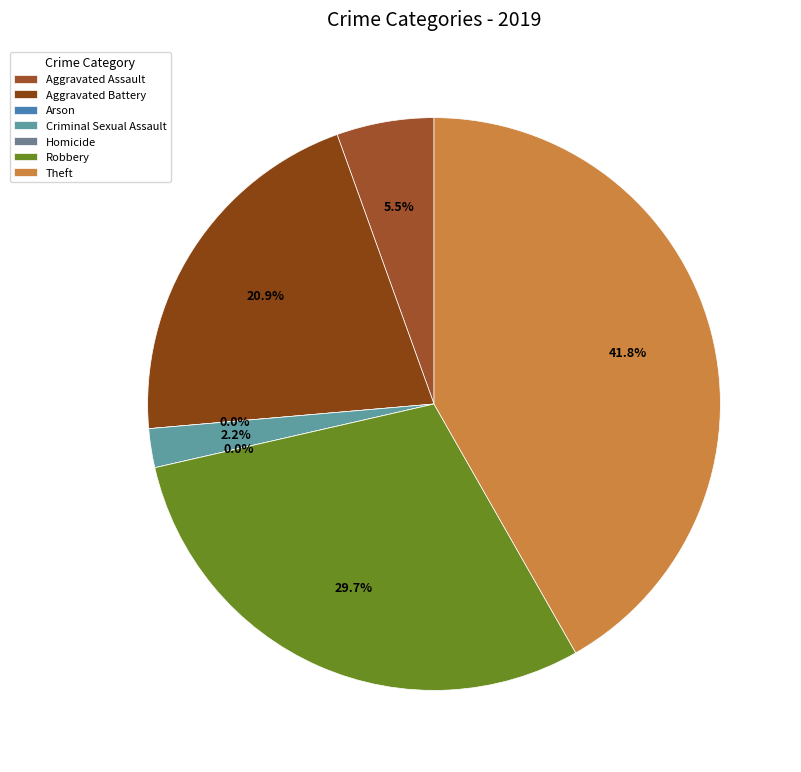

The Homicide slice represents 1% of the pie. True or false?

False